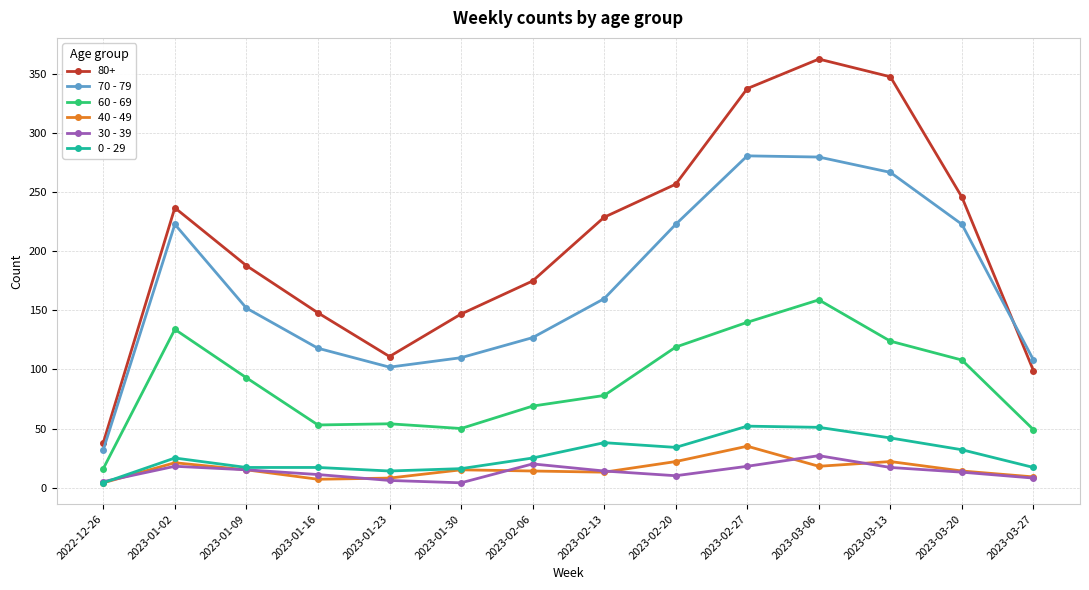

Between 2023-03-20 and 2023-03-27, which series saw the biggest shift?

80+